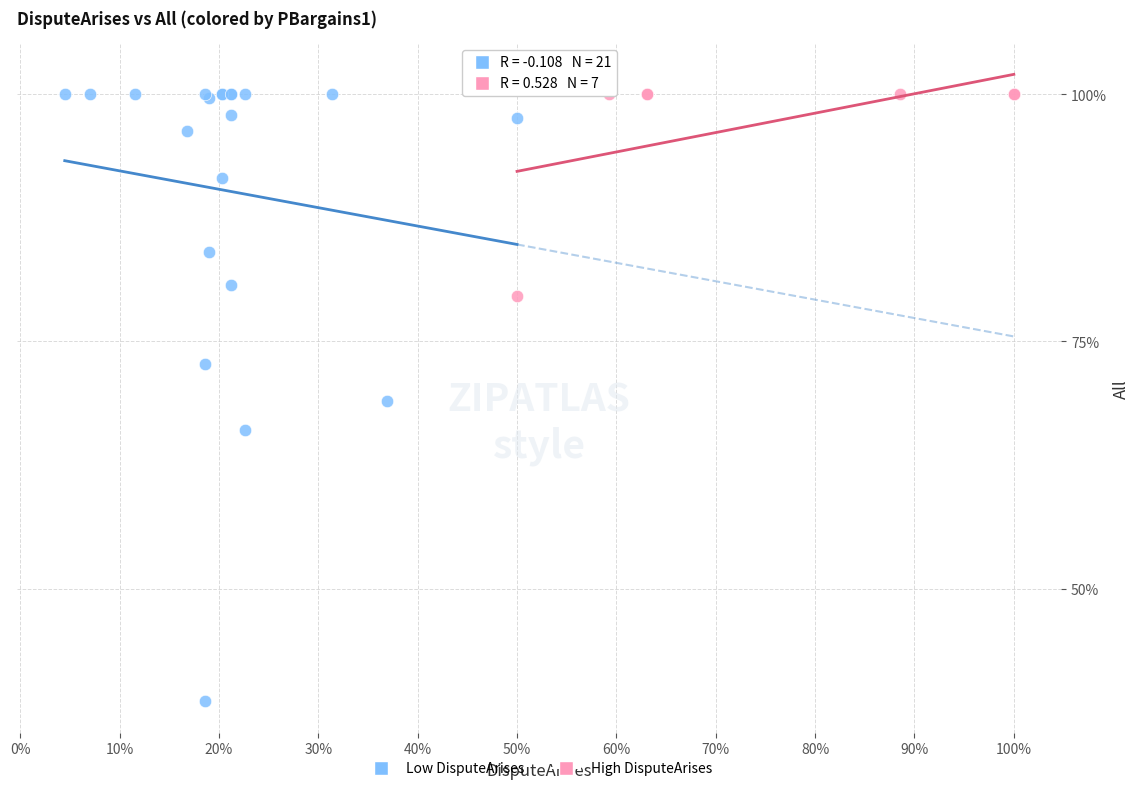

Which series has the widest spread of Y values?

Low DisputeArises